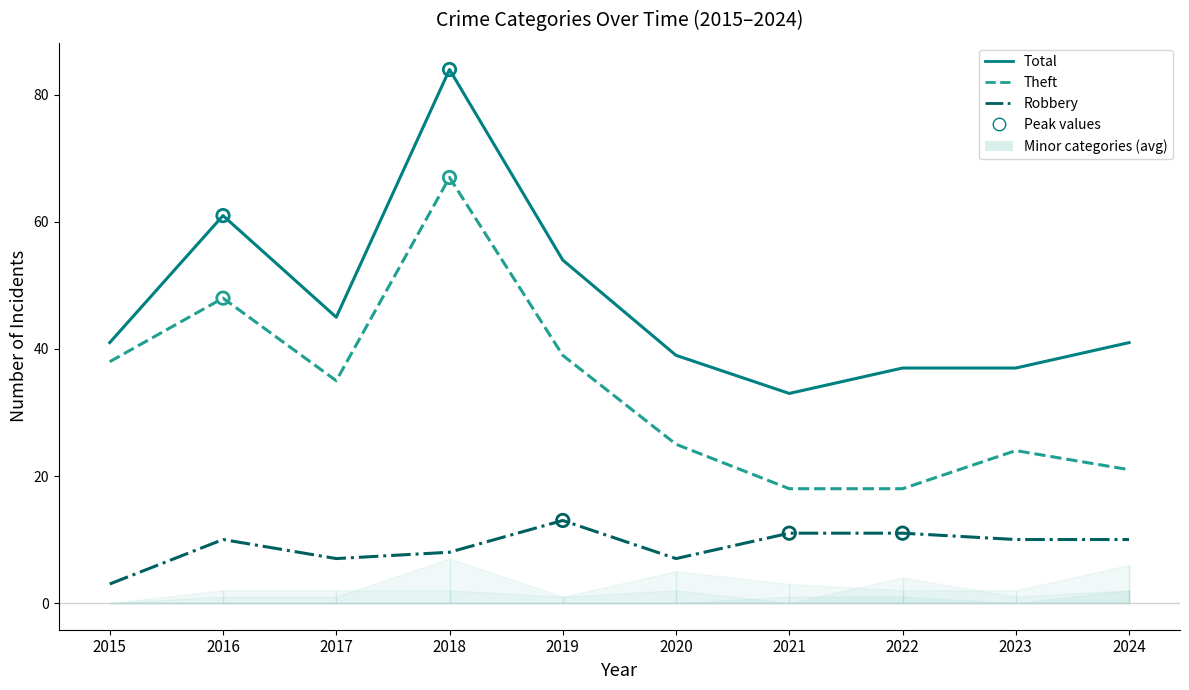

Which series reaches the minimum Y coordinate?

Robbery